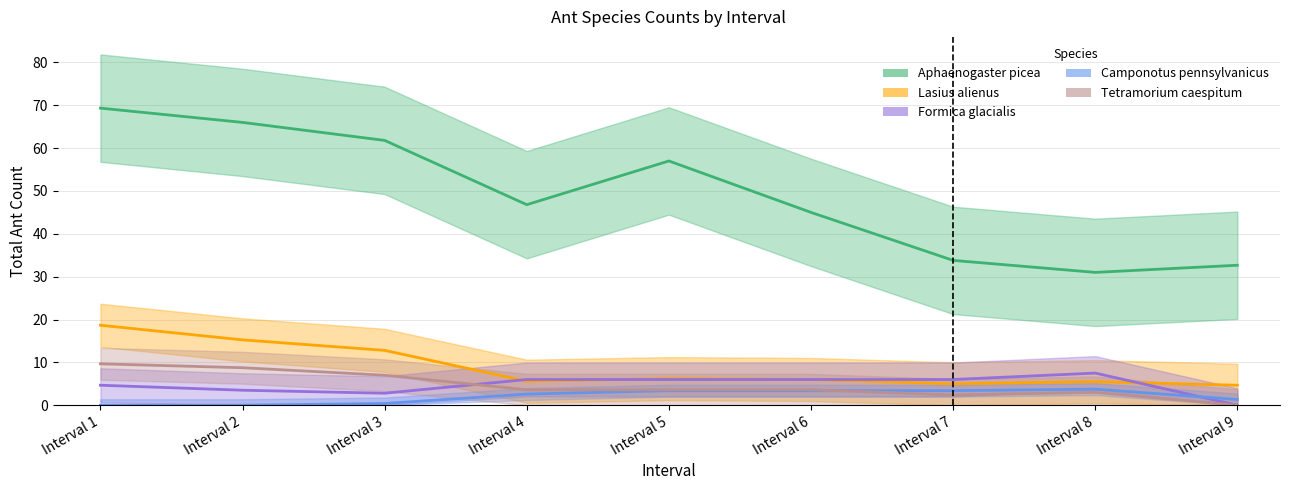

How many lines are shown in the chart?

5